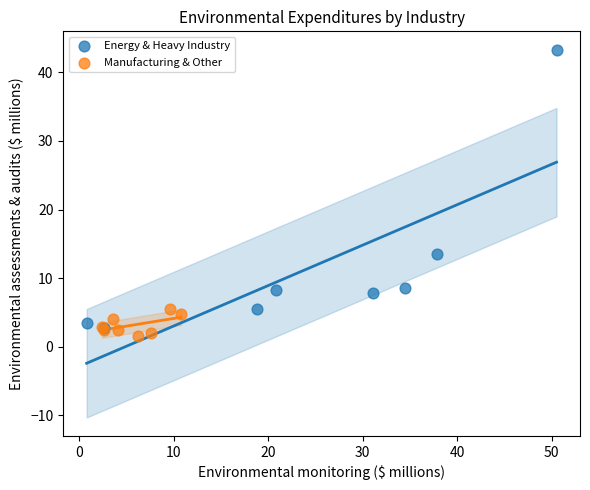

What are all the series names shown in the legend?

Energy & Heavy Industry, Manufacturing & Other